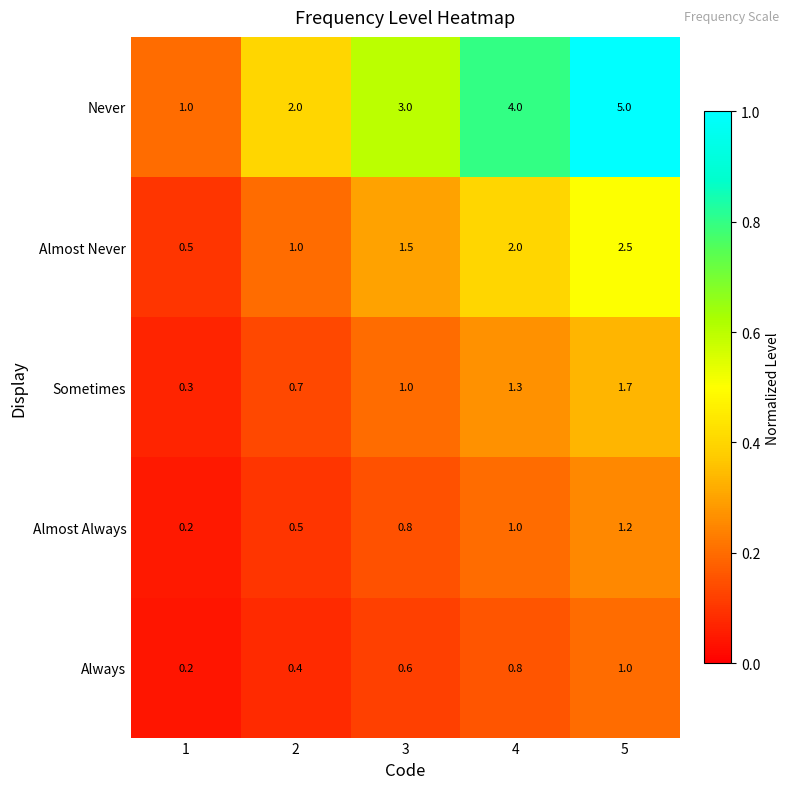

List the series in order of their peak value, highest first.

Never, Almost Never, Sometimes, Almost Always, Always